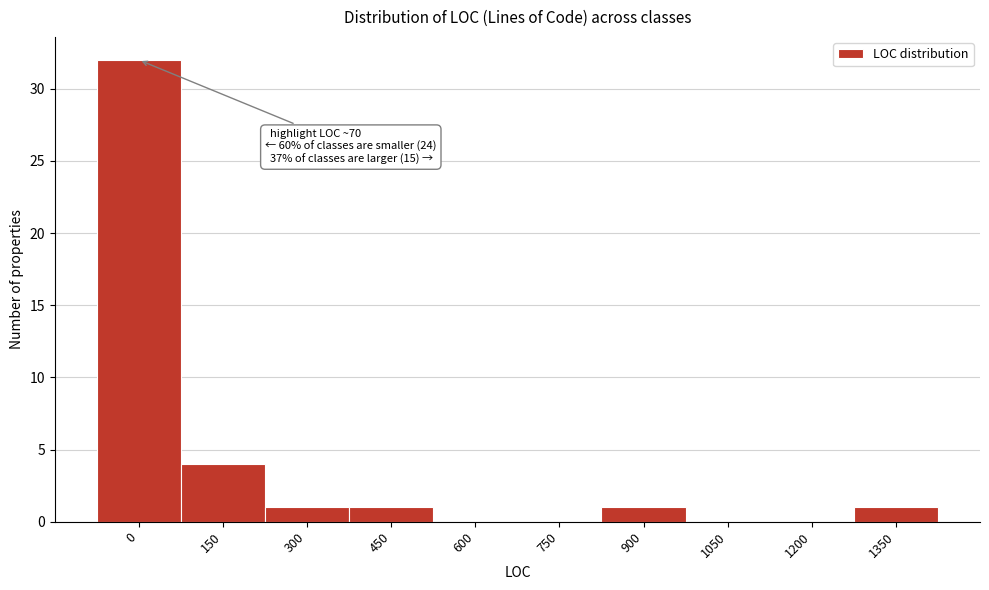

Reading left to right, transcribe all the data shown in this chart.

0=32	150=4	300=1	450=1	600=0	750=0	900=1	1050=0	1200=0	1350=1